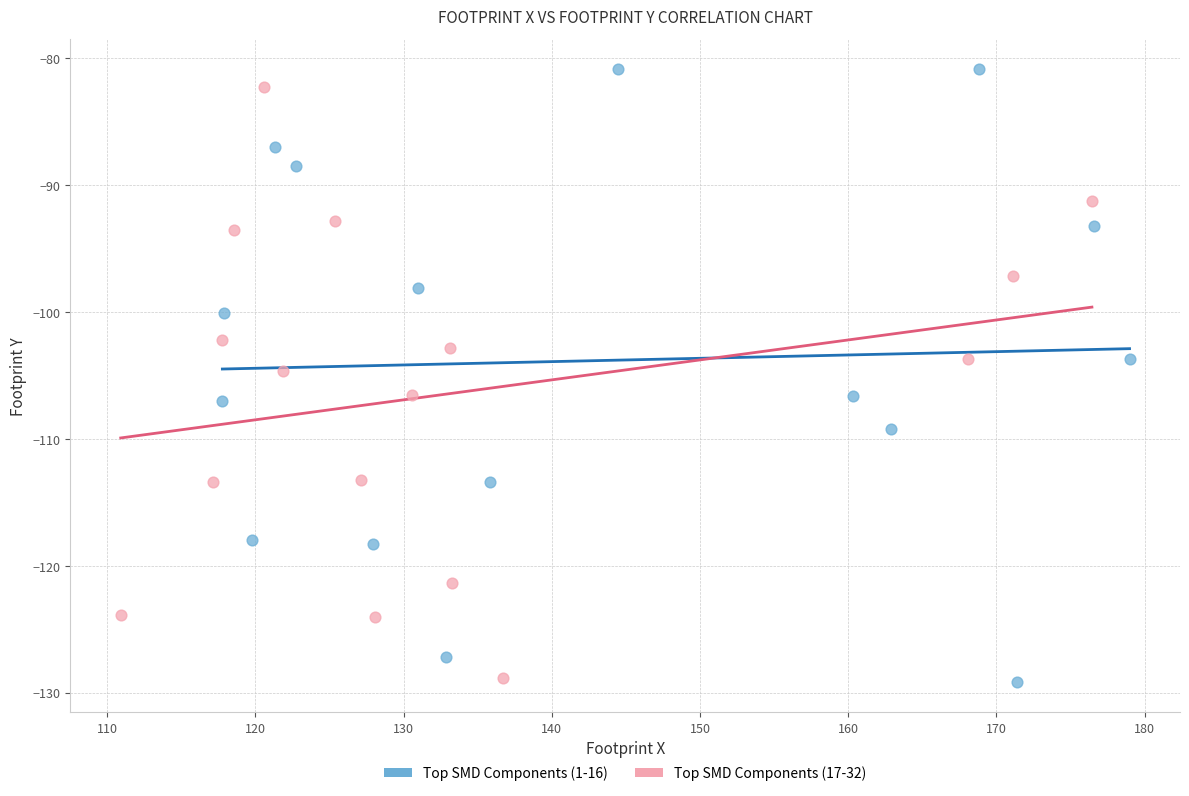

Which series has the widest spread of Y values?

Top SMD Components (1-16)